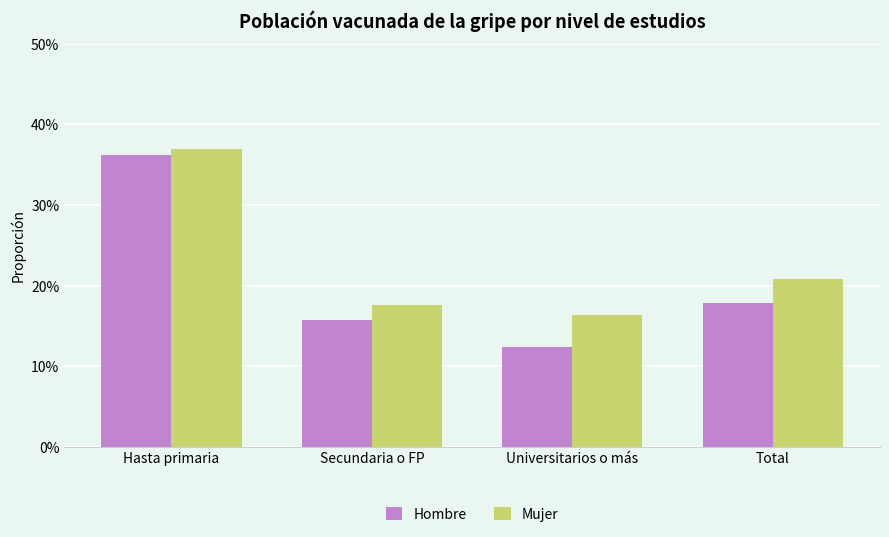

What are all the series names shown in the legend?

Hombre, Mujer